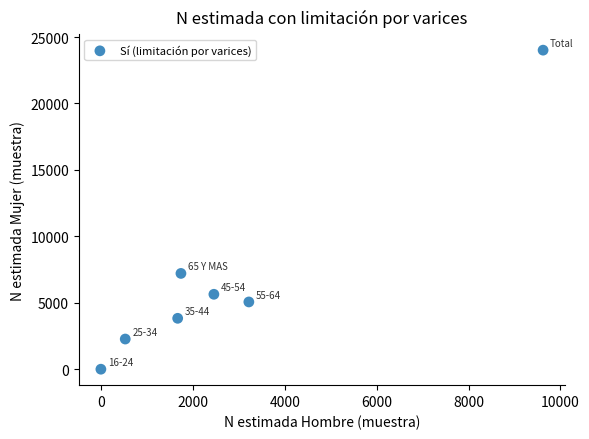

What is the average Y value?

6861